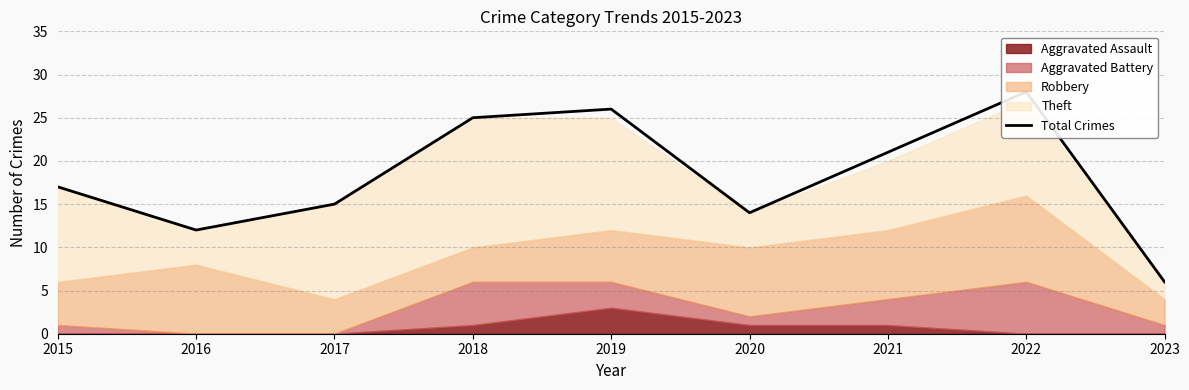

Is it true that the value at 2023 is 6?

True